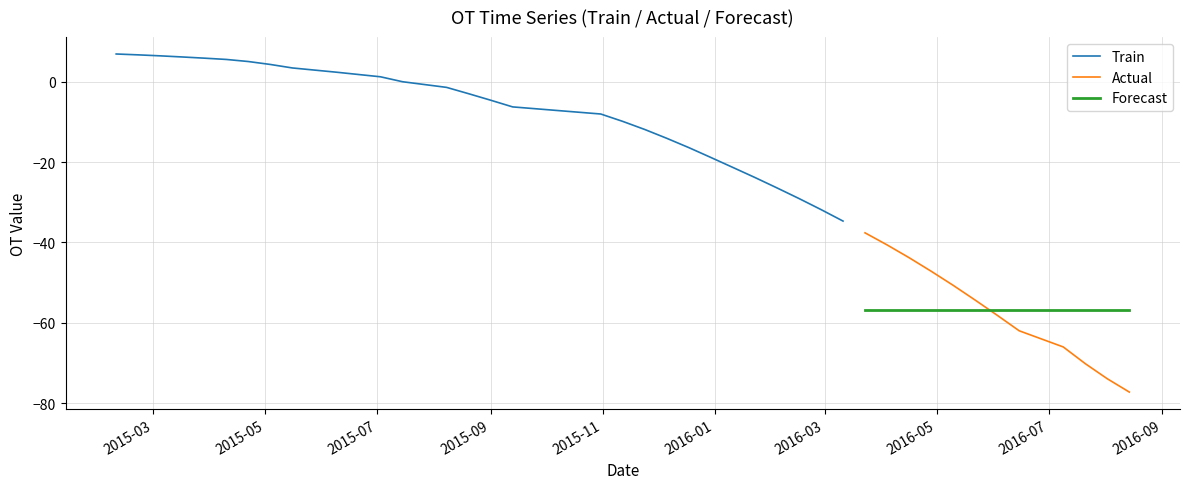

True or false: the data shows -116.8 at 37.

False